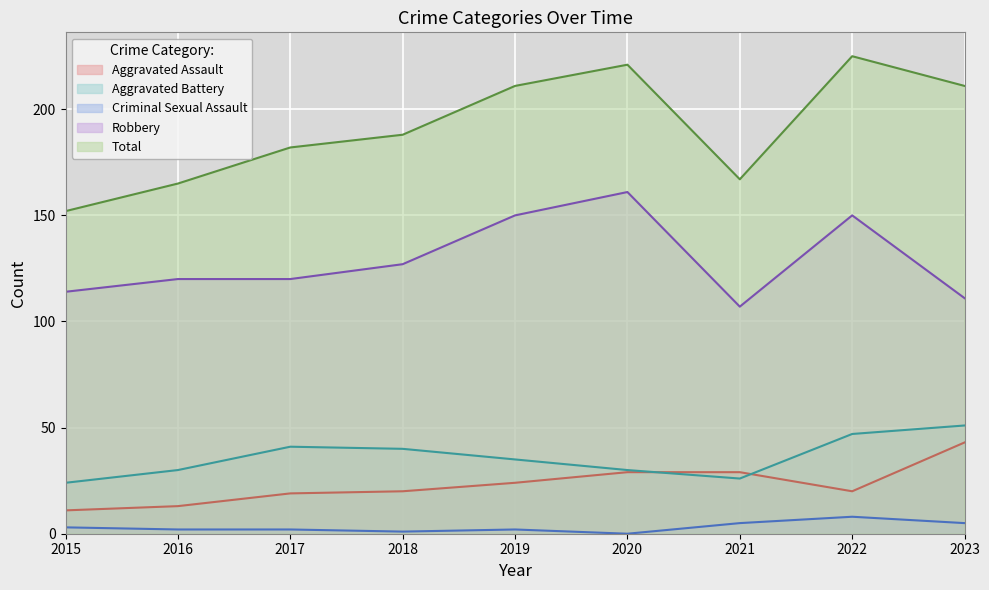

What is the difference between the maximum and second lowest values in the Total series?

60